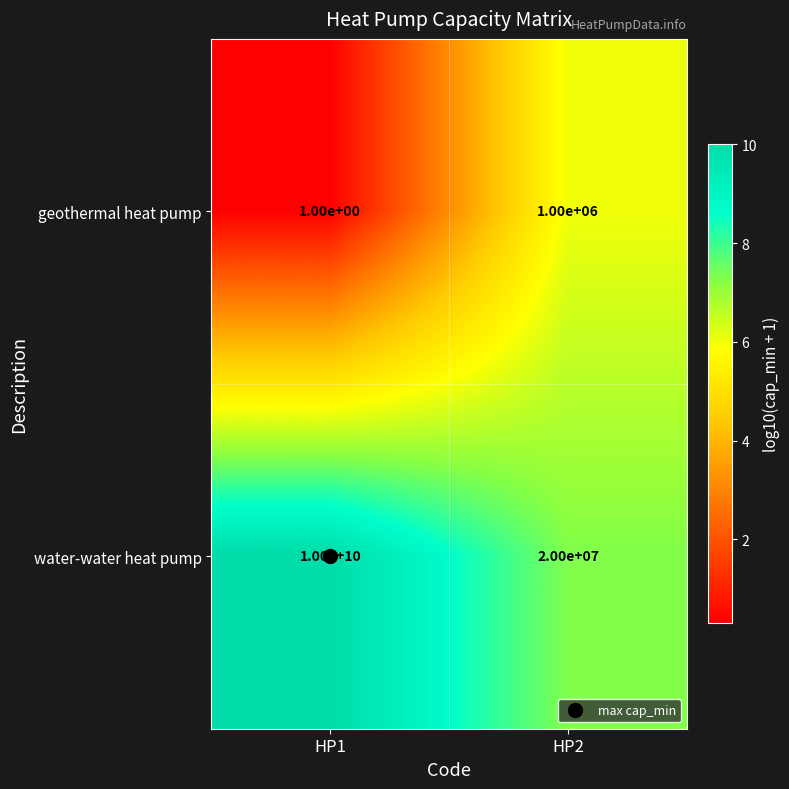

At HP2, list the series in order from largest to smallest.

water-water heat pump, geothermal heat pump